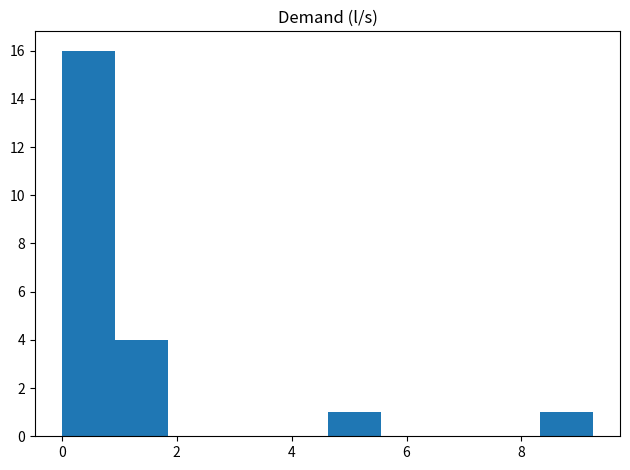

Reading left to right, list every bar in this chart as the range it spans on the x-axis followed by its height. Neither the bar edges nor the heights are printed on the chart, so give them approximately, as read against the axes.

0.0 to 1.0: 16
1.0 to 1.8: 4
1.8 to 2.8: 0
2.8 to 3.8: 0
3.8 to 4.6: 0
4.6 to 5.6: 1
5.6 to 6.4: 0
6.4 to 7.4: 0
7.4 to 8.4: 0
8.4 to 9.2: 1